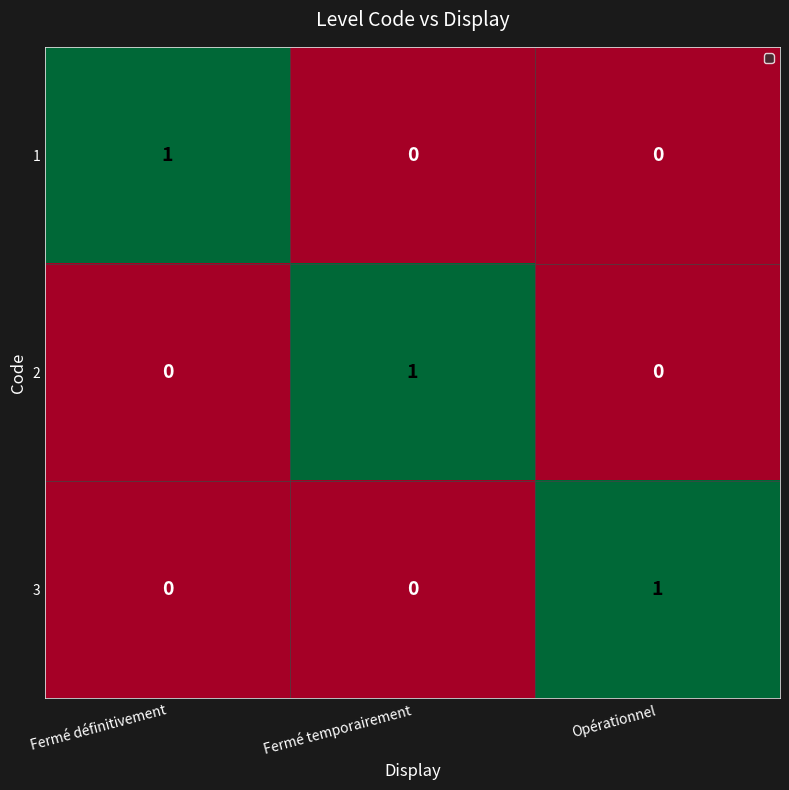

What is the difference between the highest and lowest values at Fermé définitivement?

1